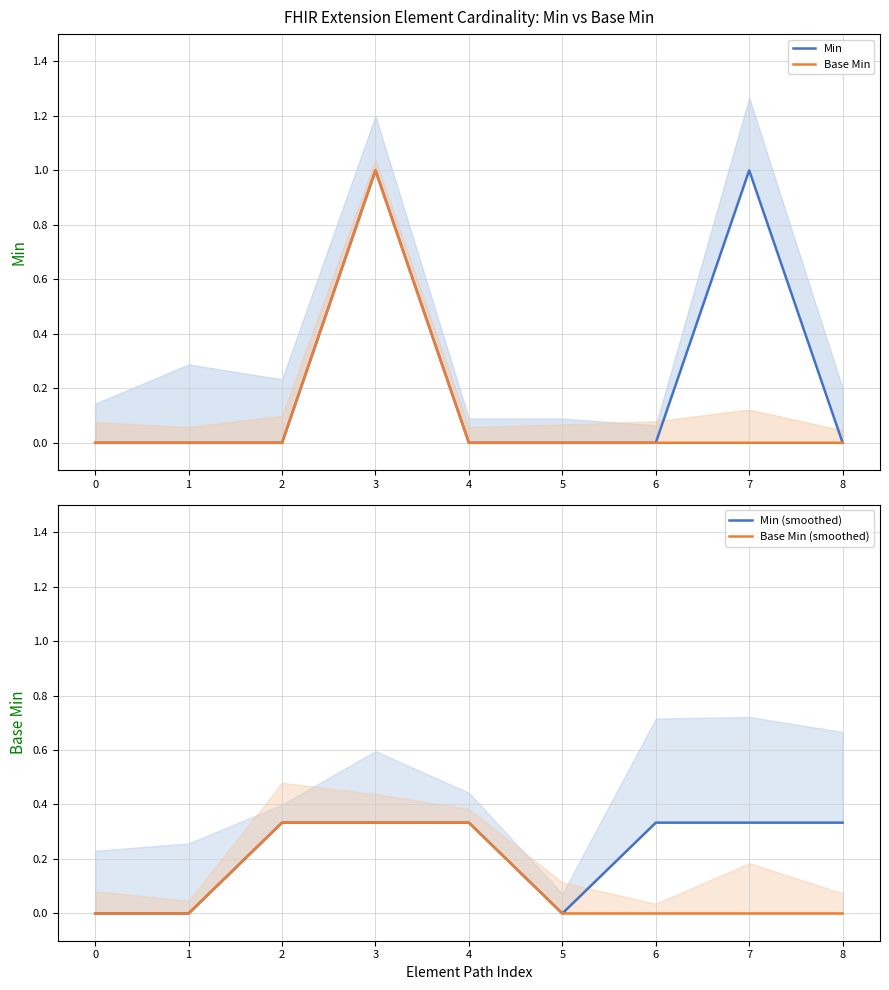

Is it true that Base Min equals 0.3 at 0?

False